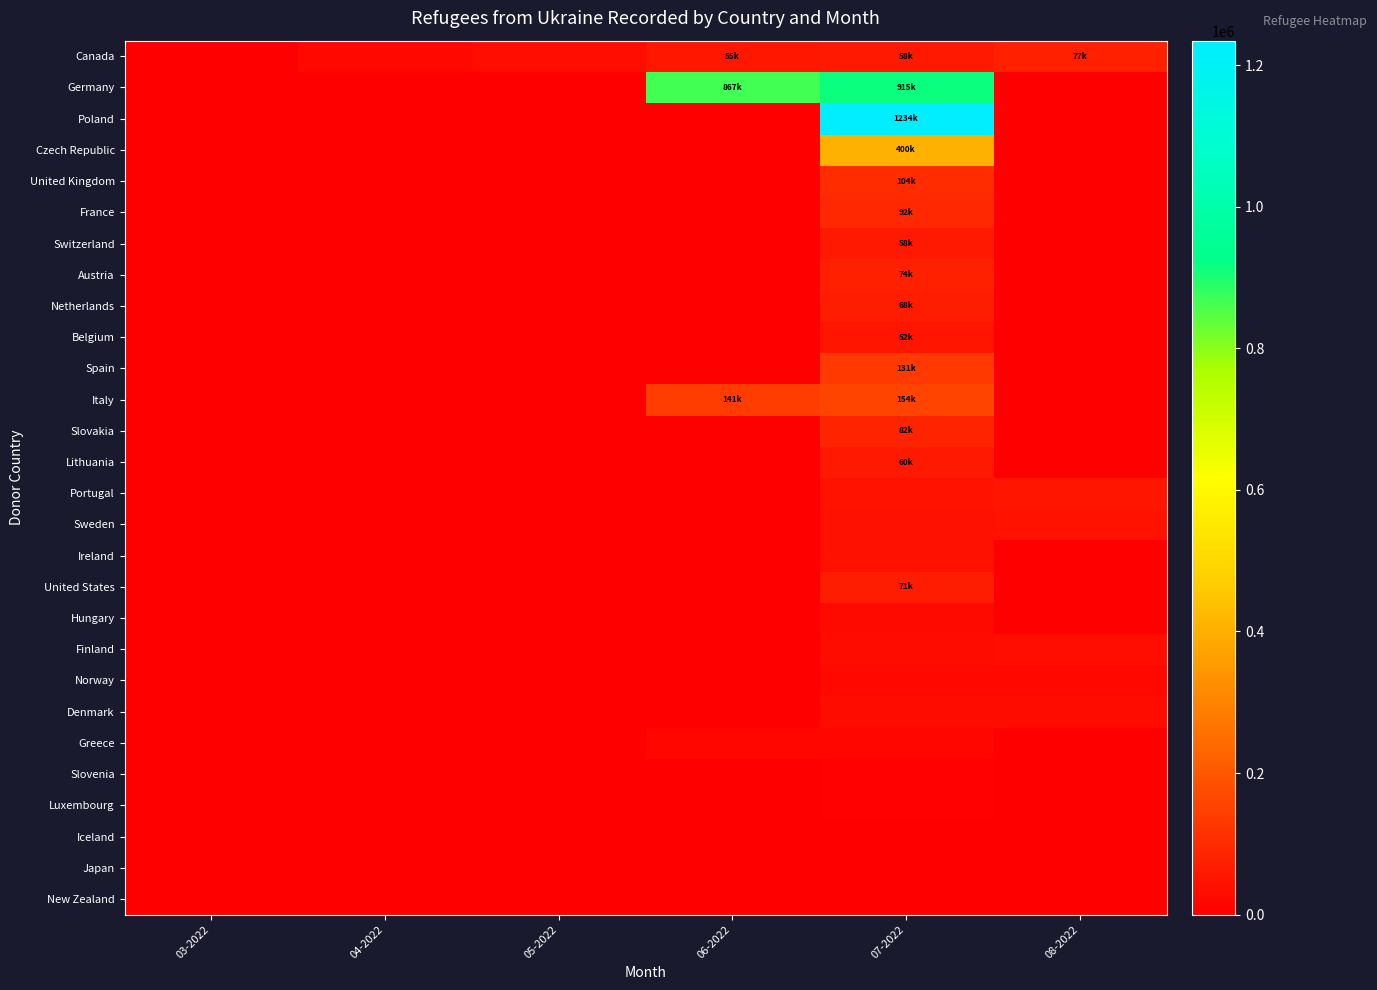

Which category has the lowest value across all series?

03-2022